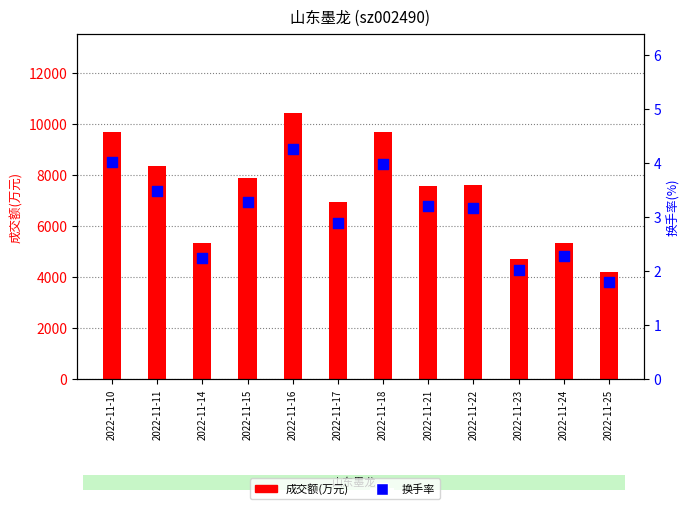

Which series has the largest Y range (max minus min)?

成交额(万元)